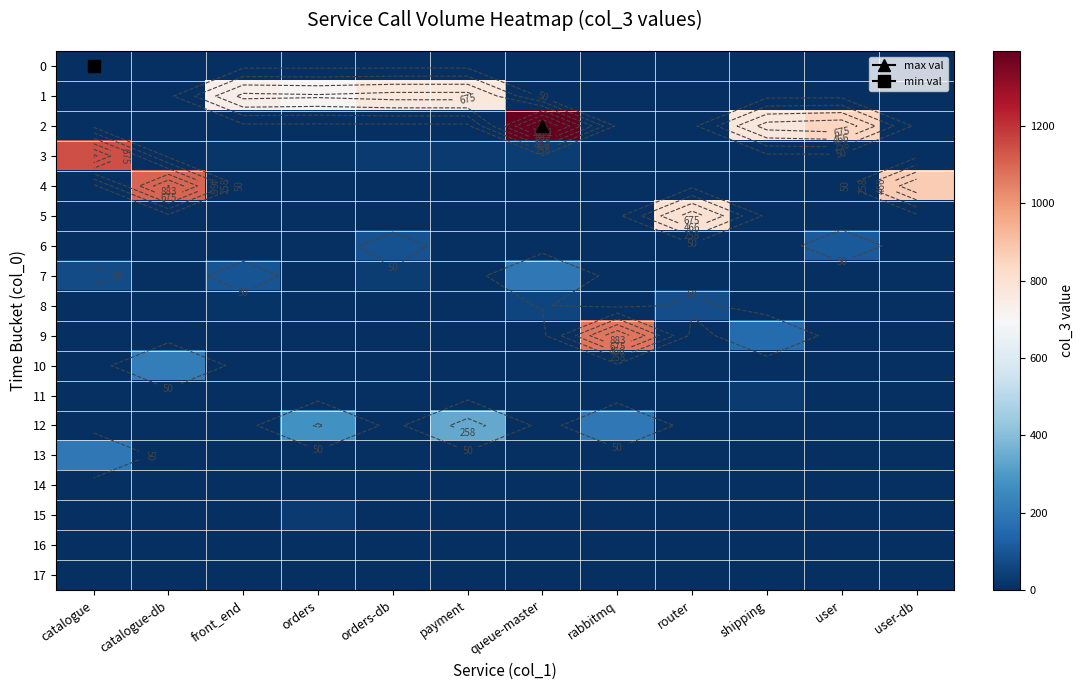

What is the sum of all 17 values?

1